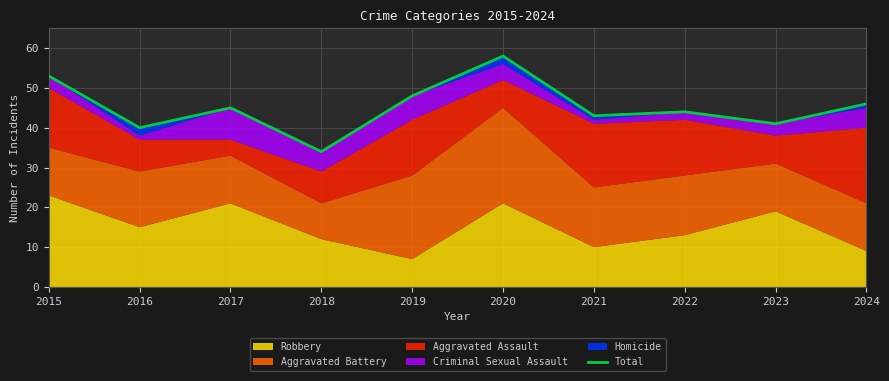

Rank the categories by value from highest to lowest.

2020, 2015, 2019, 2024, 2017, 2022, 2021, 2023, 2016, 2018